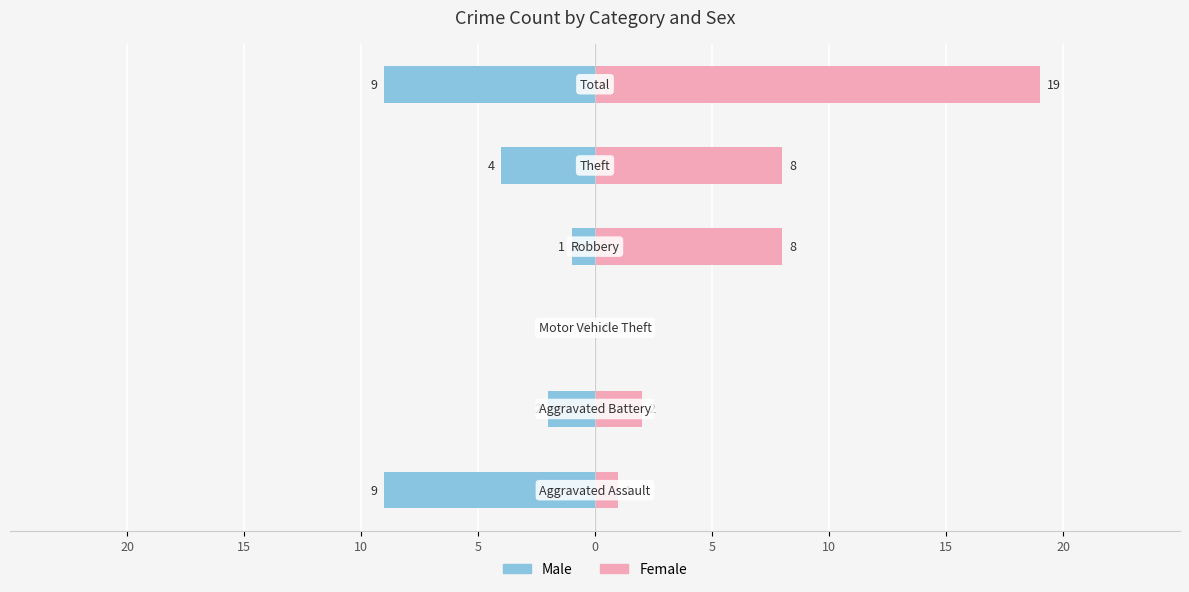

How many Male values are between -9 and -1?

5